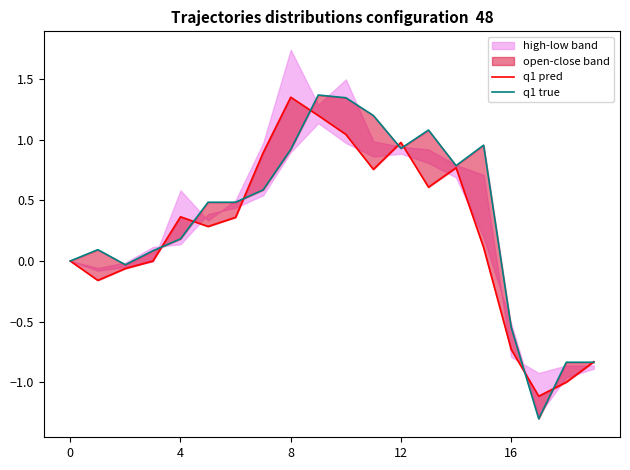

What is the difference between the highest and lowest values at 6?

0.1